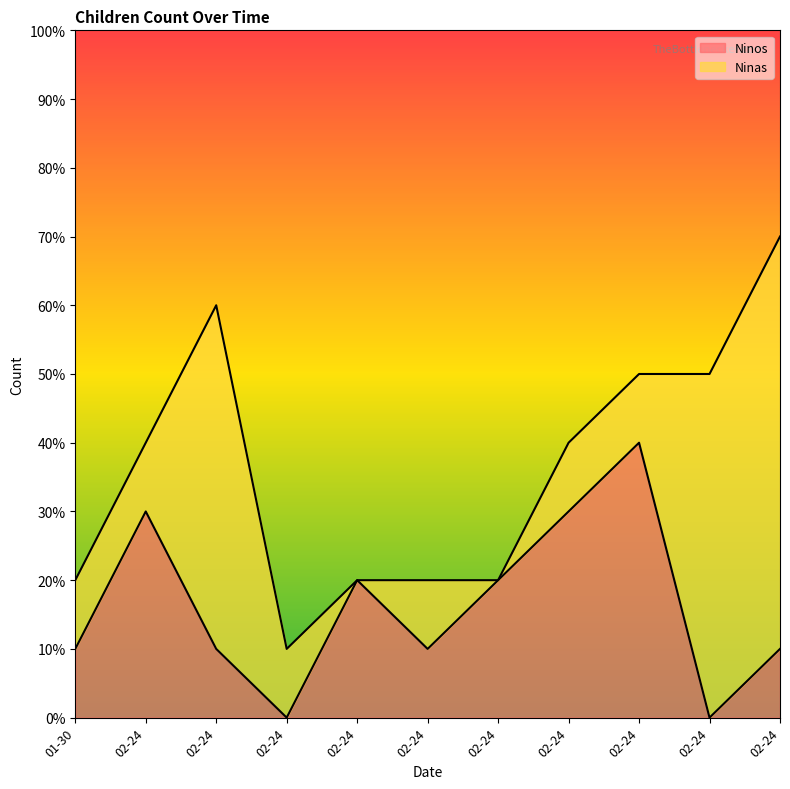

Approximately how many times larger is the value at 2022-02-24 compared to 2022-02-24?

0.3